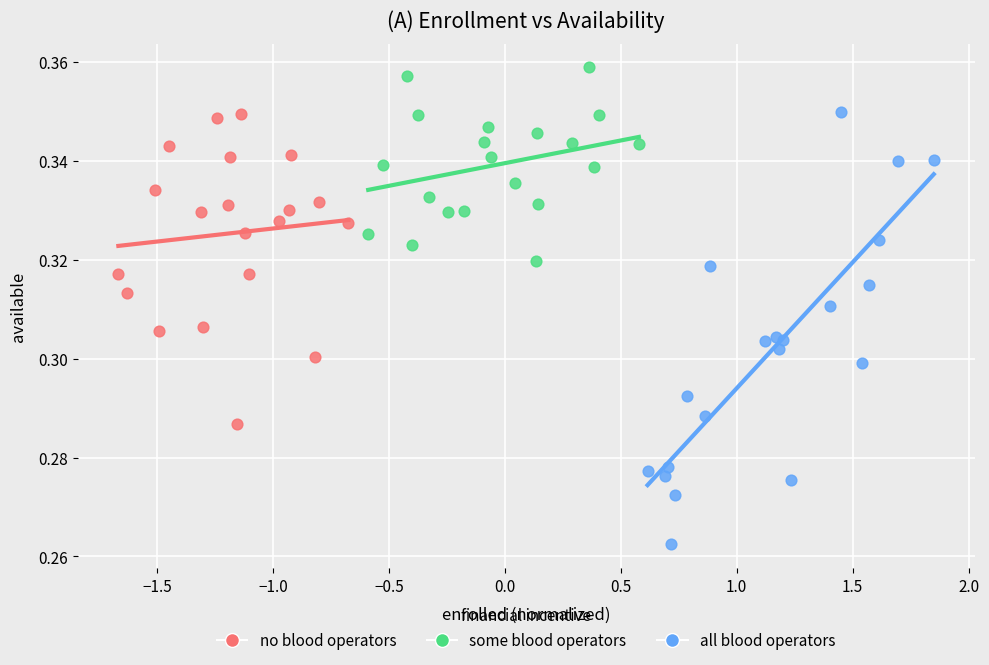

Which series contains the highest Y value?

some blood operators